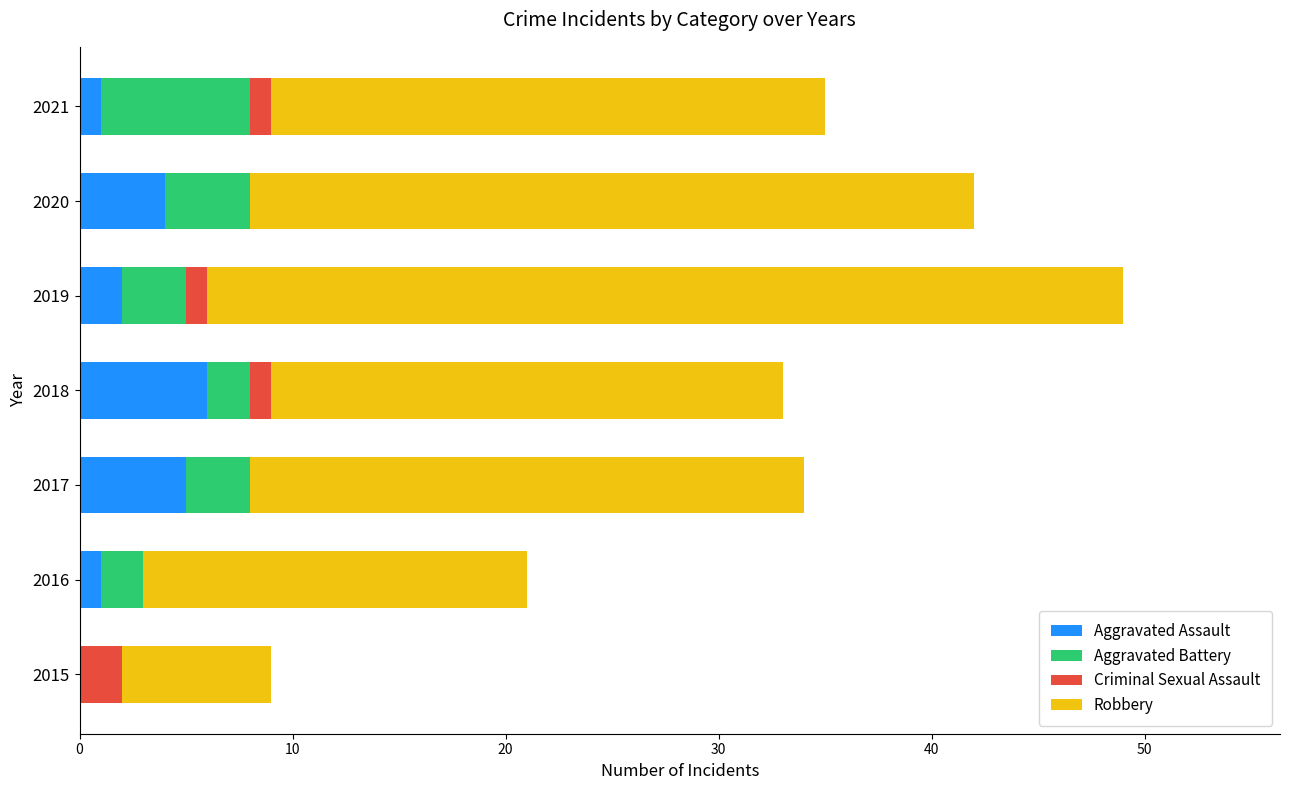

The Aggravated Assault series shows 0 at 2015. True or false?

True